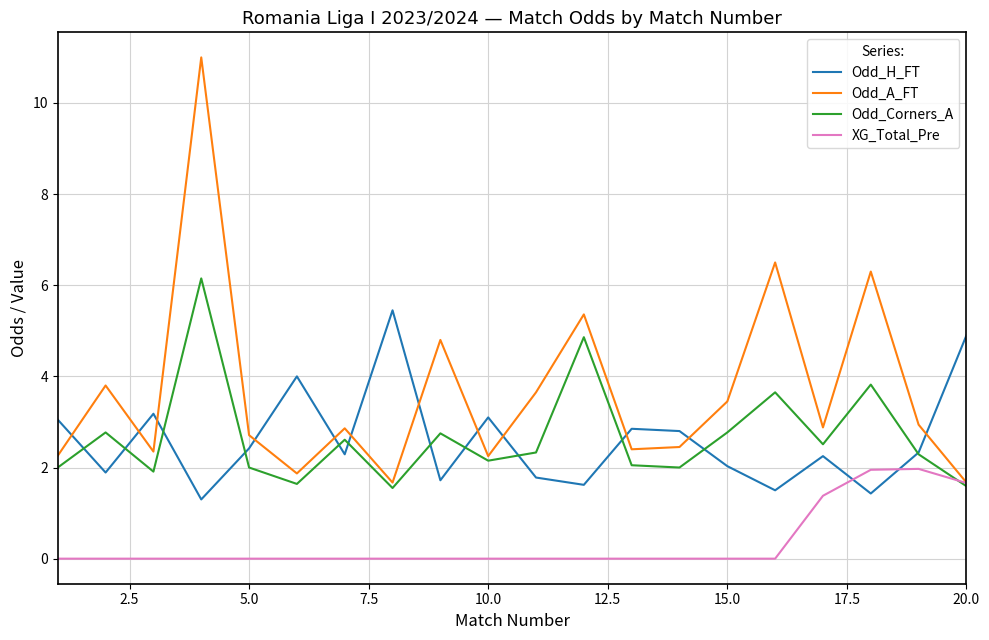

Which series has the largest range (max minus min)?

Odd_A_FT